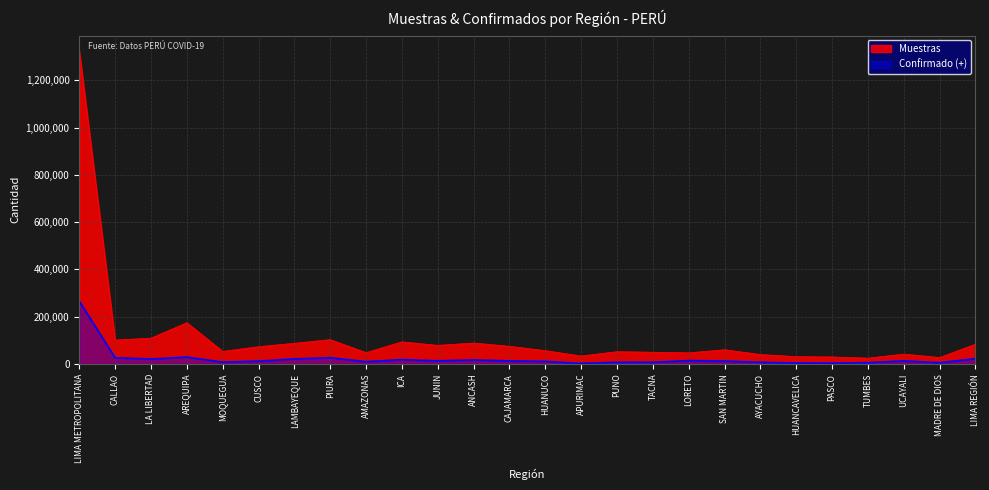

How many lines are shown in the chart?

2